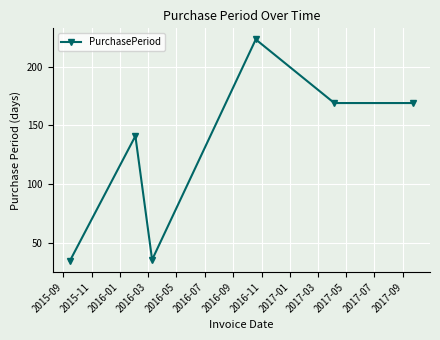

What is the average value?

129